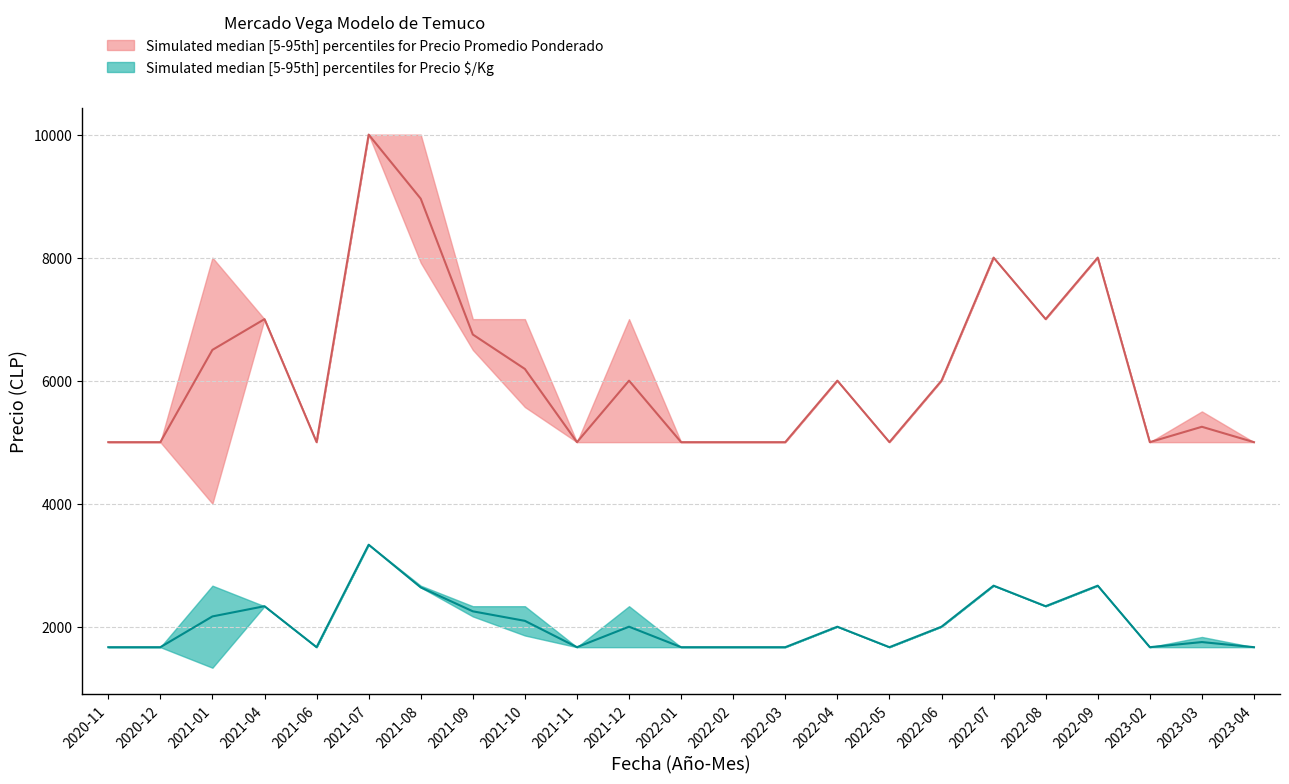

In Precio promedio ponderado_lower, how many points are lower than both neighbors (excluding endpoints)?

4